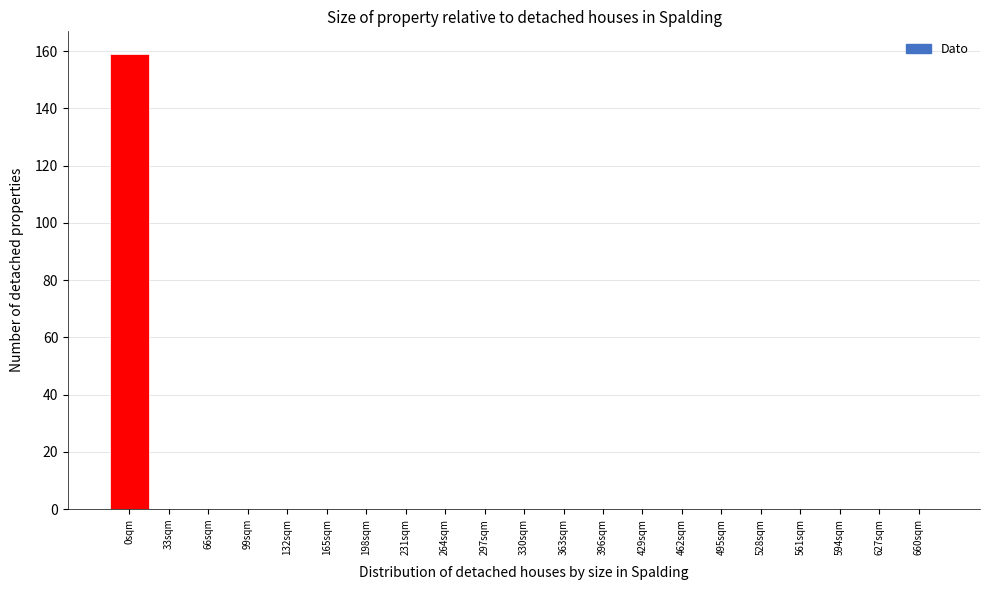

Reading left to right, what are all the values shown in this chart?

0sqm=159	33sqm=0	66sqm=0	99sqm=0	132sqm=0	165sqm=0	198sqm=0	231sqm=0	264sqm=0	297sqm=0	330sqm=0	363sqm=0	396sqm=0	429sqm=0	462sqm=0	495sqm=0	528sqm=0	561sqm=0	594sqm=0	627sqm=0	660sqm=0